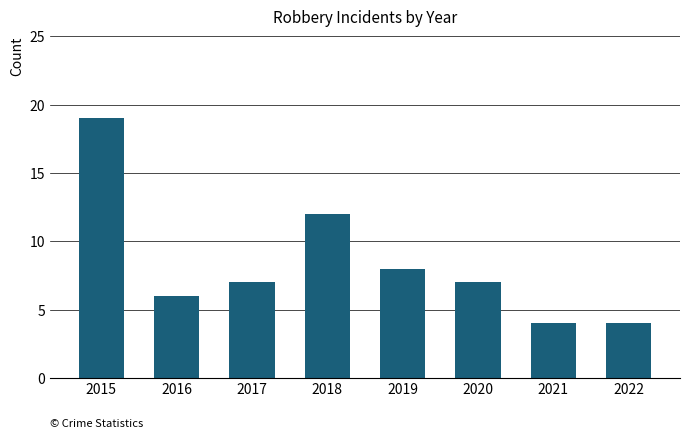

Reading left to right, what are all the values shown in this chart?

19	6	7	12	8	7	4	4